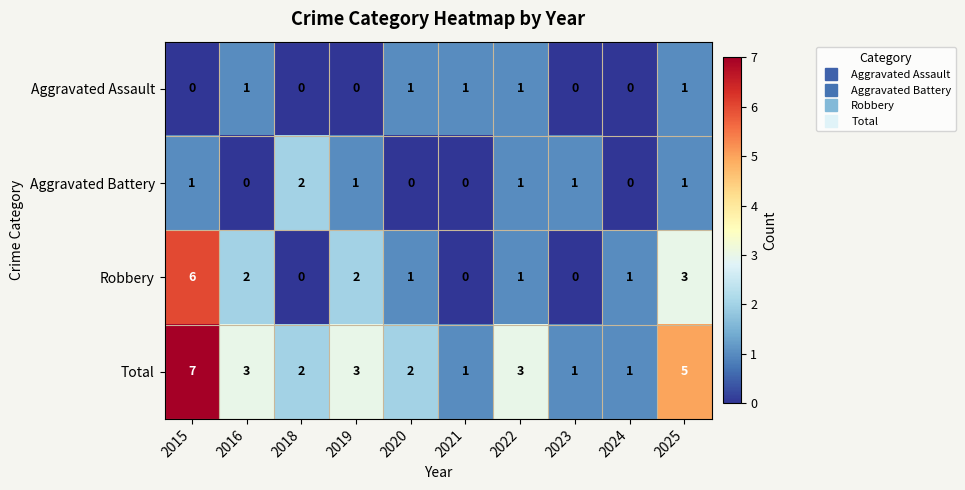

How many Robbery values are between 0 and 2?

8